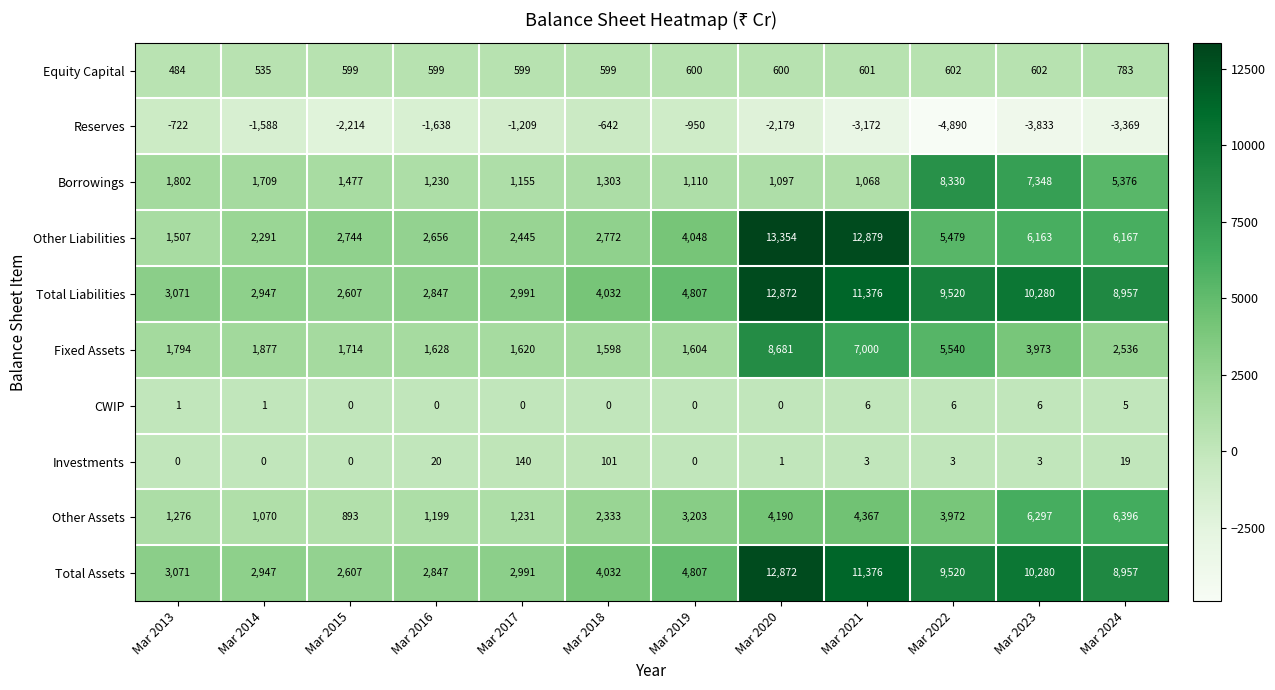

At which category does the chart reach its peak across all series?

Mar 2020